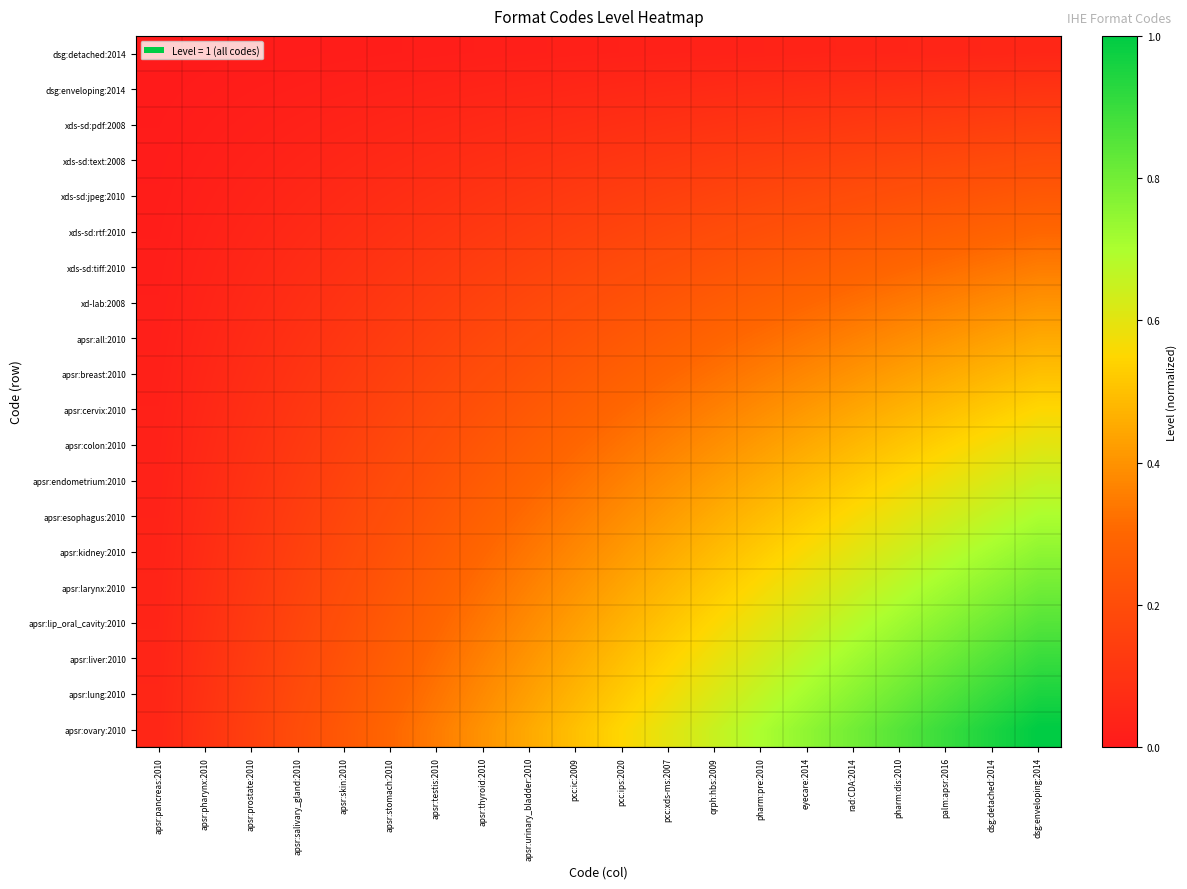

Reading left to right, what are all the values shown in this chart?

dsg:detached:2014: apsr:pancreas:2010=0.0	apsr:pharynx:2010=0.0	apsr:prostate:2010=0.0	apsr:salivary_gland:2010=0.0	apsr:skin:2010=0.0	apsr:stomach:2010=0.0	apsr:testis:2010=0.0	apsr:thyroid:2010=0.0	apsr:urinary_bladder:2010=0.0	pcc:ic:2009=0.0	pcc:ips:2020=0.0	pcc:xds-ms:2007=0.0	qrph:hbs:2009=0.0	pharm:pre:2010=0.0	eyecare:2014=0.0	rad:CDA:2014=0.0	pharm:dis:2010=0.0	palm:apsr:2016=0.0	dsg:detached:2014=0.0	dsg:enveloping:2014=0.1
dsg:enveloping:2014: apsr:pancreas:2010=0.0	apsr:pharynx:2010=0.0	apsr:prostate:2010=0.0	apsr:salivary_gland:2010=0.0	apsr:skin:2010=0.0	apsr:stomach:2010=0.0	apsr:testis:2010=0.0	apsr:thyroid:2010=0.0	apsr:urinary_bladder:2010=0.0	pcc:ic:2009=0.1	pcc:ips:2020=0.1	pcc:xds-ms:2007=0.1	qrph:hbs:2009=0.1	pharm:pre:2010=0.1	eyecare:2014=0.1	rad:CDA:2014=0.1	pharm:dis:2010=0.1	palm:apsr:2016=0.1	dsg:detached:2014=0.1	dsg:enveloping:2014=0.1
xds-sd:pdf:2008: apsr:pancreas:2010=0.0	apsr:pharynx:2010=0.0	apsr:prostate:2010=0.0	apsr:salivary_gland:2010=0.0	apsr:skin:2010=0.0	apsr:stomach:2010=0.0	apsr:testis:2010=0.1	apsr:thyroid:2010=0.1	apsr:urinary_bladder:2010=0.1	pcc:ic:2009=0.1	pcc:ips:2020=0.1	pcc:xds-ms:2007=0.1	qrph:hbs:2009=0.1	pharm:pre:2010=0.1	eyecare:2014=0.1	rad:CDA:2014=0.1	pharm:dis:2010=0.1	palm:apsr:2016=0.1	dsg:detached:2014=0.1	dsg:enveloping:2014=0.1
xds-sd:text:2008: apsr:pancreas:2010=0.0	apsr:pharynx:2010=0.0	apsr:prostate:2010=0.0	apsr:salivary_gland:2010=0.0	apsr:skin:2010=0.1	apsr:stomach:2010=0.1	apsr:testis:2010=0.1	apsr:thyroid:2010=0.1	apsr:urinary_bladder:2010=0.1	pcc:ic:2009=0.1	pcc:ips:2020=0.1	pcc:xds-ms:2007=0.1	qrph:hbs:2009=0.1	pharm:pre:2010=0.1	eyecare:2014=0.1	rad:CDA:2014=0.2	pharm:dis:2010=0.2	palm:apsr:2016=0.2	dsg:detached:2014=0.2	dsg:enveloping:2014=0.2
xds-sd:jpeg:2010: apsr:pancreas:2010=0.0	apsr:pharynx:2010=0.0	apsr:prostate:2010=0.0	apsr:salivary_gland:2010=0.1	apsr:skin:2010=0.1	apsr:stomach:2010=0.1	apsr:testis:2010=0.1	apsr:thyroid:2010=0.1	apsr:urinary_bladder:2010=0.1	pcc:ic:2009=0.1	pcc:ips:2020=0.1	pcc:xds-ms:2007=0.1	qrph:hbs:2009=0.2	pharm:pre:2010=0.2	eyecare:2014=0.2	rad:CDA:2014=0.2	pharm:dis:2010=0.2	palm:apsr:2016=0.2	dsg:detached:2014=0.2	dsg:enveloping:2014=0.2
xds-sd:rtf:2010: apsr:pancreas:2010=0.0	apsr:pharynx:2010=0.0	apsr:prostate:2010=0.0	apsr:salivary_gland:2010=0.1	apsr:skin:2010=0.1	apsr:stomach:2010=0.1	apsr:testis:2010=0.1	apsr:thyroid:2010=0.1	apsr:urinary_bladder:2010=0.1	pcc:ic:2009=0.1	pcc:ips:2020=0.2	pcc:xds-ms:2007=0.2	qrph:hbs:2009=0.2	pharm:pre:2010=0.2	eyecare:2014=0.2	rad:CDA:2014=0.2	pharm:dis:2010=0.3	palm:apsr:2016=0.3	dsg:detached:2014=0.3	dsg:enveloping:2014=0.3
xds-sd:tiff:2010: apsr:pancreas:2010=0.0	apsr:pharynx:2010=0.0	apsr:prostate:2010=0.1	apsr:salivary_gland:2010=0.1	apsr:skin:2010=0.1	apsr:stomach:2010=0.1	apsr:testis:2010=0.1	apsr:thyroid:2010=0.1	apsr:urinary_bladder:2010=0.2	pcc:ic:2009=0.2	pcc:ips:2020=0.2	pcc:xds-ms:2007=0.2	qrph:hbs:2009=0.2	pharm:pre:2010=0.2	eyecare:2014=0.3	rad:CDA:2014=0.3	pharm:dis:2010=0.3	palm:apsr:2016=0.3	dsg:detached:2014=0.3	dsg:enveloping:2014=0.3
xd-lab:2008: apsr:pancreas:2010=0.0	apsr:pharynx:2010=0.0	apsr:prostate:2010=0.1	apsr:salivary_gland:2010=0.1	apsr:skin:2010=0.1	apsr:stomach:2010=0.1	apsr:testis:2010=0.1	apsr:thyroid:2010=0.2	apsr:urinary_bladder:2010=0.2	pcc:ic:2009=0.2	pcc:ips:2020=0.2	pcc:xds-ms:2007=0.2	qrph:hbs:2009=0.3	pharm:pre:2010=0.3	eyecare:2014=0.3	rad:CDA:2014=0.3	pharm:dis:2010=0.3	palm:apsr:2016=0.4	dsg:detached:2014=0.4	dsg:enveloping:2014=0.4
apsr:all:2010: apsr:pancreas:2010=0.0	apsr:pharynx:2010=0.0	apsr:prostate:2010=0.1	apsr:salivary_gland:2010=0.1	apsr:skin:2010=0.1	apsr:stomach:2010=0.1	apsr:testis:2010=0.2	apsr:thyroid:2010=0.2	apsr:urinary_bladder:2010=0.2	pcc:ic:2009=0.2	pcc:ips:2020=0.2	pcc:xds-ms:2007=0.3	qrph:hbs:2009=0.3	pharm:pre:2010=0.3	eyecare:2014=0.3	rad:CDA:2014=0.4	pharm:dis:2010=0.4	palm:apsr:2016=0.4	dsg:detached:2014=0.4	dsg:enveloping:2014=0.5
apsr:breast:2010: apsr:pancreas:2010=0.0	apsr:pharynx:2010=0.1	apsr:prostate:2010=0.1	apsr:salivary_gland:2010=0.1	apsr:skin:2010=0.1	apsr:stomach:2010=0.1	apsr:testis:2010=0.2	apsr:thyroid:2010=0.2	apsr:urinary_bladder:2010=0.2	pcc:ic:2009=0.2	pcc:ips:2020=0.3	pcc:xds-ms:2007=0.3	qrph:hbs:2009=0.3	pharm:pre:2010=0.3	eyecare:2014=0.4	rad:CDA:2014=0.4	pharm:dis:2010=0.4	palm:apsr:2016=0.5	dsg:detached:2014=0.5	dsg:enveloping:2014=0.5
apsr:cervix:2010: apsr:pancreas:2010=0.0	apsr:pharynx:2010=0.1	apsr:prostate:2010=0.1	apsr:salivary_gland:2010=0.1	apsr:skin:2010=0.1	apsr:stomach:2010=0.2	apsr:testis:2010=0.2	apsr:thyroid:2010=0.2	apsr:urinary_bladder:2010=0.2	pcc:ic:2009=0.3	pcc:ips:2020=0.3	pcc:xds-ms:2007=0.3	qrph:hbs:2009=0.4	pharm:pre:2010=0.4	eyecare:2014=0.4	rad:CDA:2014=0.4	pharm:dis:2010=0.5	palm:apsr:2016=0.5	dsg:detached:2014=0.5	dsg:enveloping:2014=0.6
apsr:colon:2010: apsr:pancreas:2010=0.0	apsr:pharynx:2010=0.1	apsr:prostate:2010=0.1	apsr:salivary_gland:2010=0.1	apsr:skin:2010=0.1	apsr:stomach:2010=0.2	apsr:testis:2010=0.2	apsr:thyroid:2010=0.2	apsr:urinary_bladder:2010=0.3	pcc:ic:2009=0.3	pcc:ips:2020=0.3	pcc:xds-ms:2007=0.4	qrph:hbs:2009=0.4	pharm:pre:2010=0.4	eyecare:2014=0.5	rad:CDA:2014=0.5	pharm:dis:2010=0.5	palm:apsr:2016=0.5	dsg:detached:2014=0.6	dsg:enveloping:2014=0.6
apsr:endometrium:2010: apsr:pancreas:2010=0.0	apsr:pharynx:2010=0.1	apsr:prostate:2010=0.1	apsr:salivary_gland:2010=0.1	apsr:skin:2010=0.2	apsr:stomach:2010=0.2	apsr:testis:2010=0.2	apsr:thyroid:2010=0.3	apsr:urinary_bladder:2010=0.3	pcc:ic:2009=0.3	pcc:ips:2020=0.4	pcc:xds-ms:2007=0.4	qrph:hbs:2009=0.4	pharm:pre:2010=0.5	eyecare:2014=0.5	rad:CDA:2014=0.5	pharm:dis:2010=0.6	palm:apsr:2016=0.6	dsg:detached:2014=0.6	dsg:enveloping:2014=0.7
apsr:esophagus:2010: apsr:pancreas:2010=0.0	apsr:pharynx:2010=0.1	apsr:prostate:2010=0.1	apsr:salivary_gland:2010=0.1	apsr:skin:2010=0.2	apsr:stomach:2010=0.2	apsr:testis:2010=0.2	apsr:thyroid:2010=0.3	apsr:urinary_bladder:2010=0.3	pcc:ic:2009=0.3	pcc:ips:2020=0.4	pcc:xds-ms:2007=0.4	qrph:hbs:2009=0.5	pharm:pre:2010=0.5	eyecare:2014=0.5	rad:CDA:2014=0.6	pharm:dis:2010=0.6	palm:apsr:2016=0.6	dsg:detached:2014=0.7	dsg:enveloping:2014=0.7
apsr:kidney:2010: apsr:pancreas:2010=0.0	apsr:pharynx:2010=0.1	apsr:prostate:2010=0.1	apsr:salivary_gland:2010=0.1	apsr:skin:2010=0.2	apsr:stomach:2010=0.2	apsr:testis:2010=0.3	apsr:thyroid:2010=0.3	apsr:urinary_bladder:2010=0.3	pcc:ic:2009=0.4	pcc:ips:2020=0.4	pcc:xds-ms:2007=0.5	qrph:hbs:2009=0.5	pharm:pre:2010=0.5	eyecare:2014=0.6	rad:CDA:2014=0.6	pharm:dis:2010=0.6	palm:apsr:2016=0.7	dsg:detached:2014=0.7	dsg:enveloping:2014=0.8
apsr:larynx:2010: apsr:pancreas:2010=0.0	apsr:pharynx:2010=0.1	apsr:prostate:2010=0.1	apsr:salivary_gland:2010=0.2	apsr:skin:2010=0.2	apsr:stomach:2010=0.2	apsr:testis:2010=0.3	apsr:thyroid:2010=0.3	apsr:urinary_bladder:2010=0.4	pcc:ic:2009=0.4	pcc:ips:2020=0.4	pcc:xds-ms:2007=0.5	qrph:hbs:2009=0.5	pharm:pre:2010=0.6	eyecare:2014=0.6	rad:CDA:2014=0.6	pharm:dis:2010=0.7	palm:apsr:2016=0.7	dsg:detached:2014=0.8	dsg:enveloping:2014=0.8
apsr:lip_oral_cavity:2010: apsr:pancreas:2010=0.0	apsr:pharynx:2010=0.1	apsr:prostate:2010=0.1	apsr:salivary_gland:2010=0.2	apsr:skin:2010=0.2	apsr:stomach:2010=0.3	apsr:testis:2010=0.3	apsr:thyroid:2010=0.3	apsr:urinary_bladder:2010=0.4	pcc:ic:2009=0.4	pcc:ips:2020=0.5	pcc:xds-ms:2007=0.5	qrph:hbs:2009=0.6	pharm:pre:2010=0.6	eyecare:2014=0.6	rad:CDA:2014=0.7	pharm:dis:2010=0.7	palm:apsr:2016=0.8	dsg:detached:2014=0.8	dsg:enveloping:2014=0.8
apsr:liver:2010: apsr:pancreas:2010=0.0	apsr:pharynx:2010=0.1	apsr:prostate:2010=0.1	apsr:salivary_gland:2010=0.2	apsr:skin:2010=0.2	apsr:stomach:2010=0.3	apsr:testis:2010=0.3	apsr:thyroid:2010=0.4	apsr:urinary_bladder:2010=0.4	pcc:ic:2009=0.5	pcc:ips:2020=0.5	pcc:xds-ms:2007=0.5	qrph:hbs:2009=0.6	pharm:pre:2010=0.6	eyecare:2014=0.7	rad:CDA:2014=0.7	pharm:dis:2010=0.8	palm:apsr:2016=0.8	dsg:detached:2014=0.9	dsg:enveloping:2014=0.9
apsr:lung:2010: apsr:pancreas:2010=0.0	apsr:pharynx:2010=0.1	apsr:prostate:2010=0.1	apsr:salivary_gland:2010=0.2	apsr:skin:2010=0.2	apsr:stomach:2010=0.3	apsr:testis:2010=0.3	apsr:thyroid:2010=0.4	apsr:urinary_bladder:2010=0.4	pcc:ic:2009=0.5	pcc:ips:2020=0.5	pcc:xds-ms:2007=0.6	qrph:hbs:2009=0.6	pharm:pre:2010=0.7	eyecare:2014=0.7	rad:CDA:2014=0.8	pharm:dis:2010=0.8	palm:apsr:2016=0.9	dsg:detached:2014=0.9	dsg:enveloping:2014=0.9
apsr:ovary:2010: apsr:pancreas:2010=0.1	apsr:pharynx:2010=0.1	apsr:prostate:2010=0.1	apsr:salivary_gland:2010=0.2	apsr:skin:2010=0.2	apsr:stomach:2010=0.3	apsr:testis:2010=0.3	apsr:thyroid:2010=0.4	apsr:urinary_bladder:2010=0.5	pcc:ic:2009=0.5	pcc:ips:2020=0.6	pcc:xds-ms:2007=0.6	qrph:hbs:2009=0.7	pharm:pre:2010=0.7	eyecare:2014=0.8	rad:CDA:2014=0.8	pharm:dis:2010=0.8	palm:apsr:2016=0.9	dsg:detached:2014=0.9	dsg:enveloping:2014=1.0